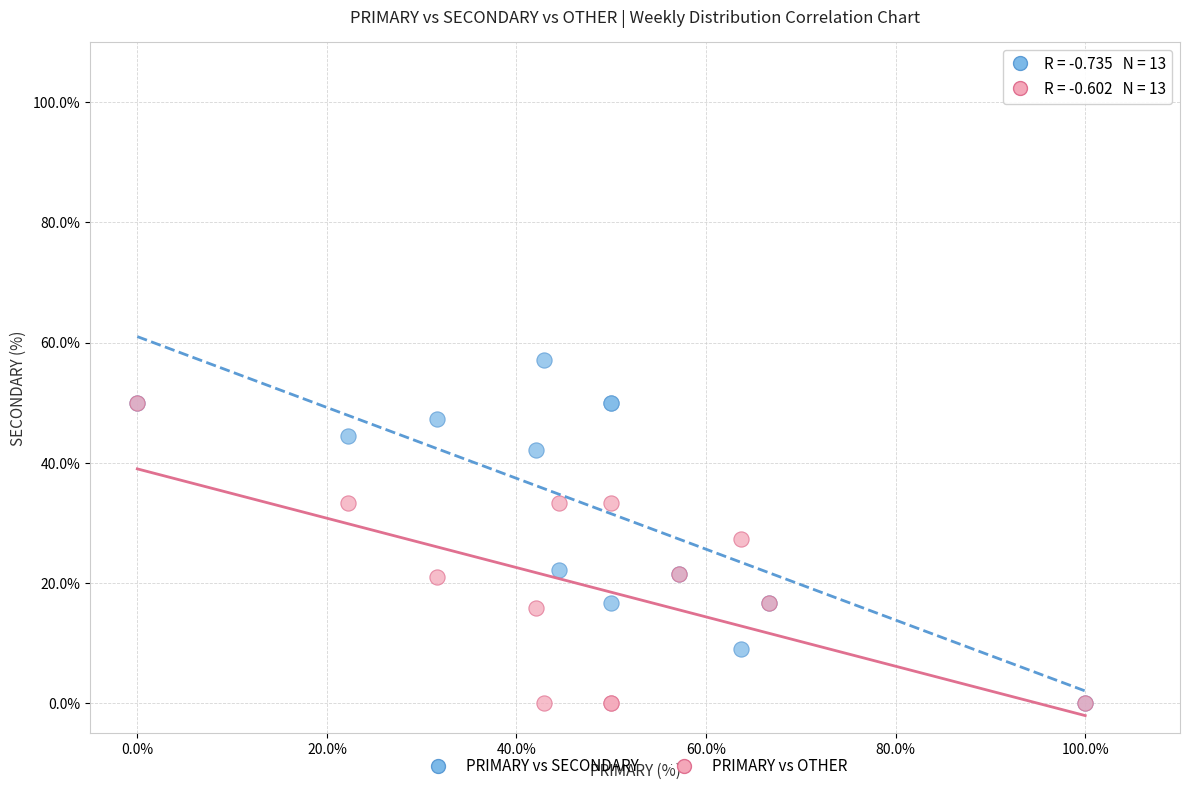

Which series reaches the maximum Y coordinate?

PRIMARY vs SECONDARY